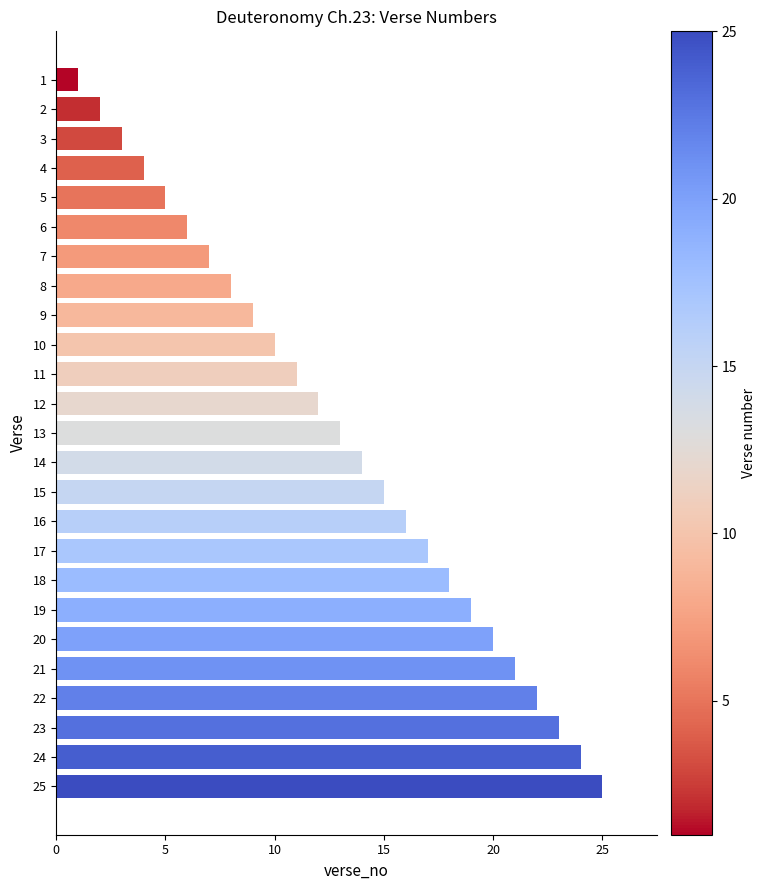

Are the bars horizontal?

Yes